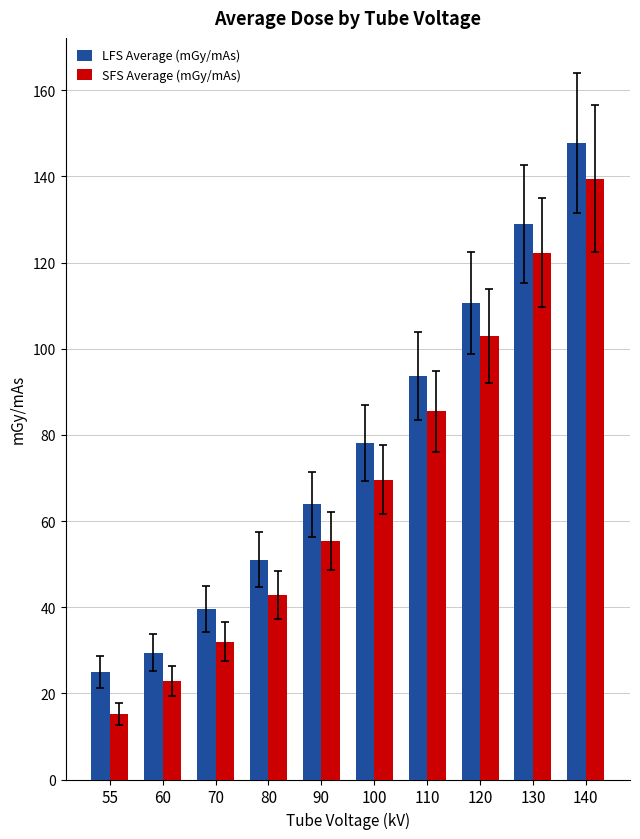

What is the sum of the LFS Average (mGy/mAs) values at 130 and 120?

239.5